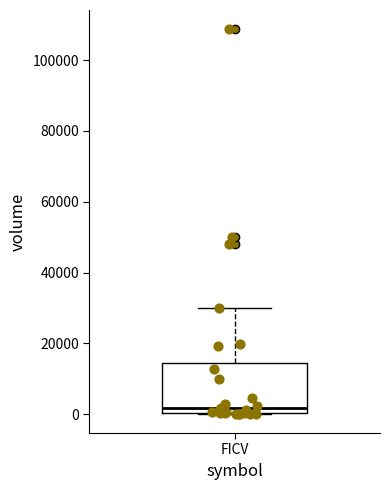

Where is the upper edge of the box for FICV on the y-axis? The values are not printed on the chart, so give them approximately, as read against the axis.

14000